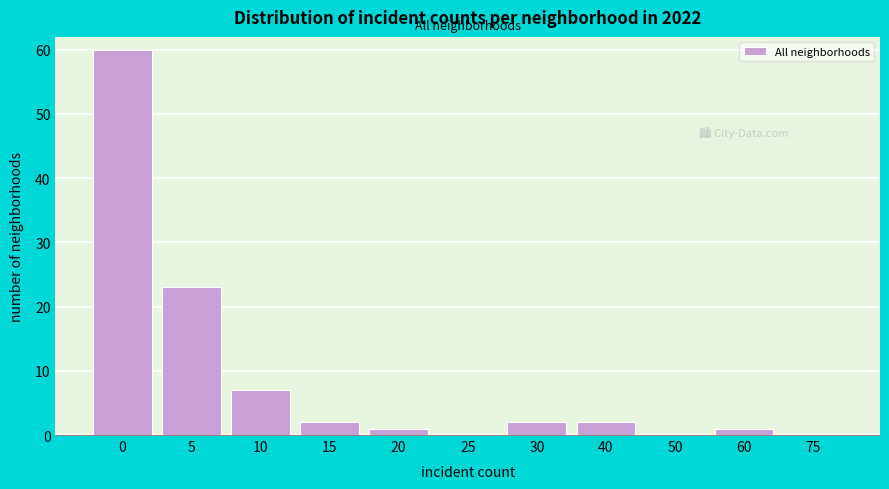

Reading left to right, transcribe all the data shown in this chart.

0=60	5=23	10=7	15=2	20=1	25=0	30=2	40=2	50=0	60=1	75=0